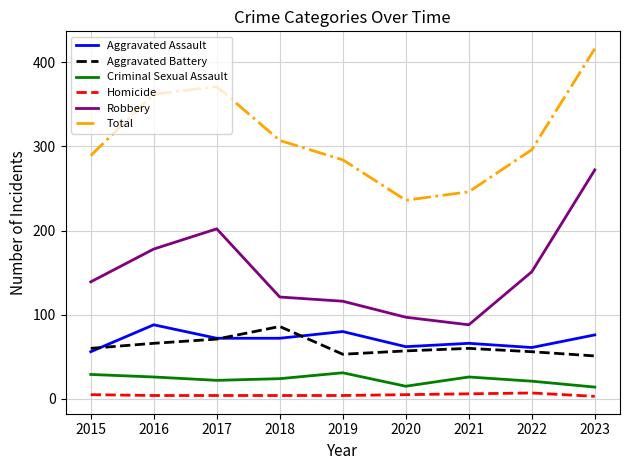

True or false: Total and Robbery intersect in this chart.

False